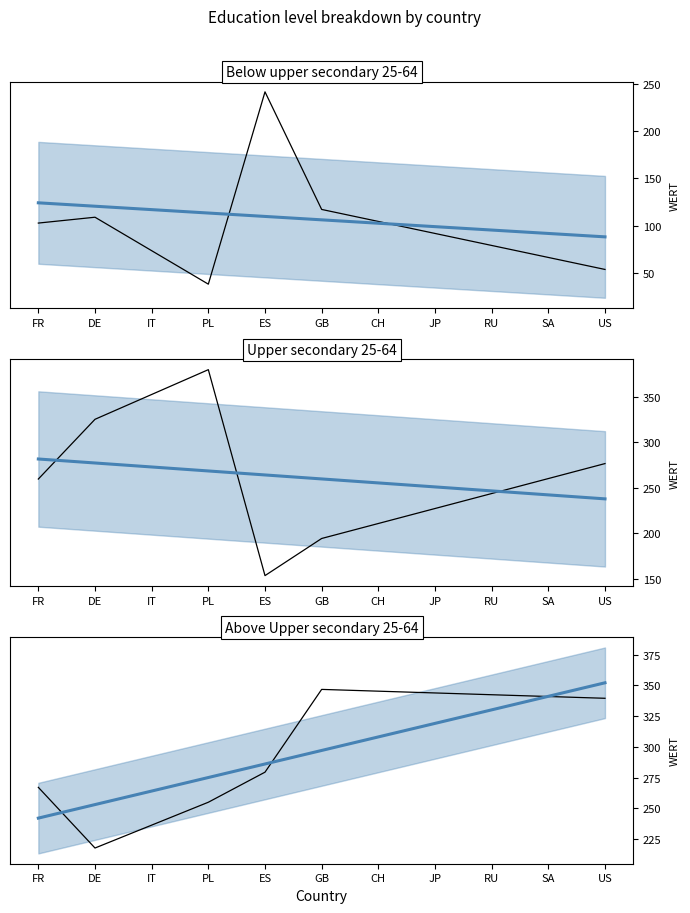

Is it true that Upper secondary 25-64 equals 92.0 at GB?

False